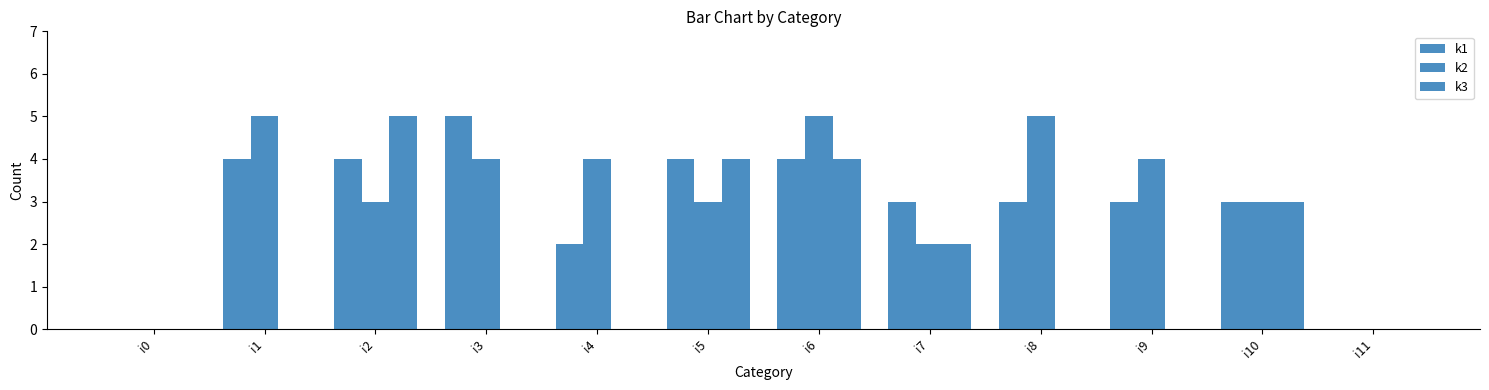

Which series has the largest total across all categories?

k2